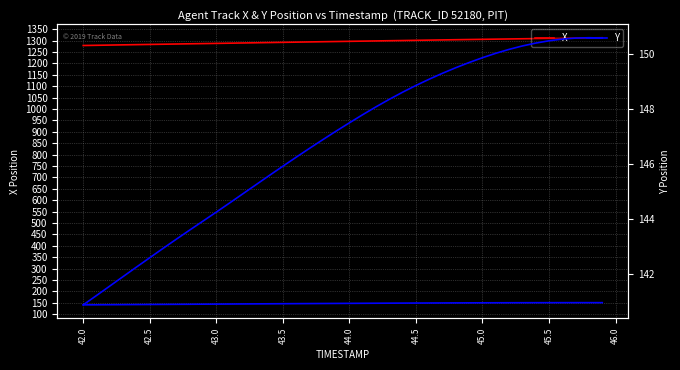

What is the difference between the second highest and second lowest values in the X series?

32.4